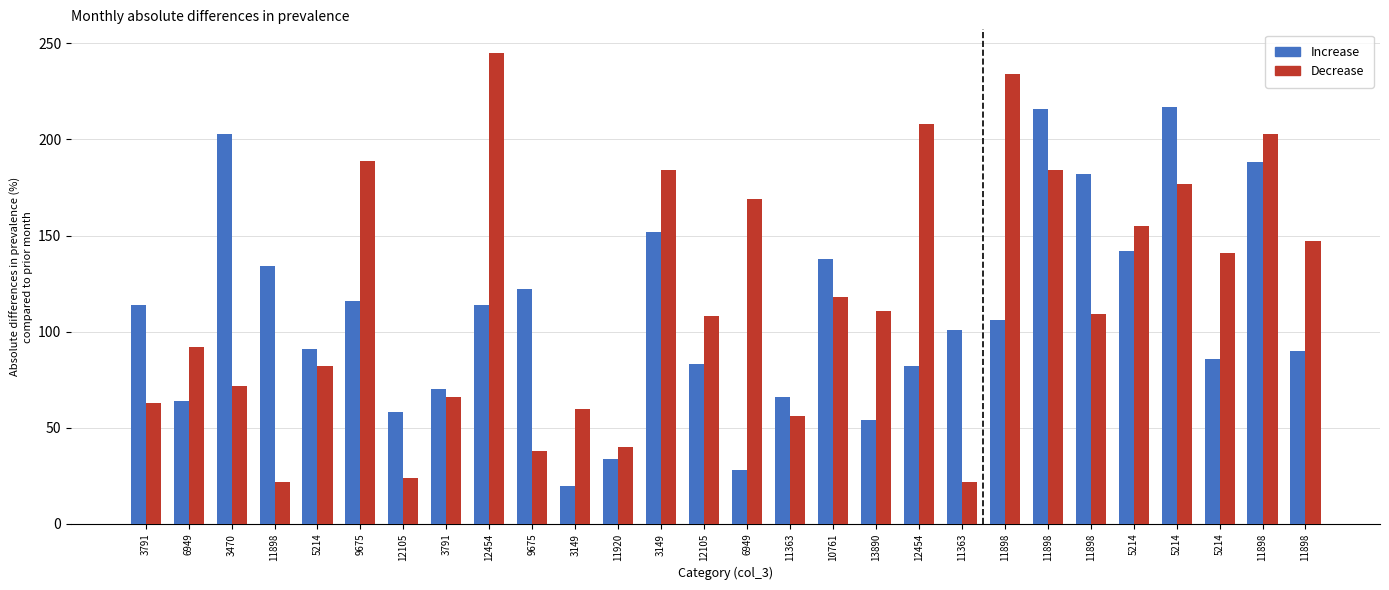

Reading left to right, transcribe all the data shown in this chart.

Increase: 114	64	203	134	91	116	58	70	114	122	20	34	152	83	28	66	138	54	82	101	106	216	182	142	217	86	188	90
Decrease: 63	92	72	22	82	189	24	66	245	38	60	40	184	108	169	56	118	111	208	22	234	184	109	155	177	141	203	147